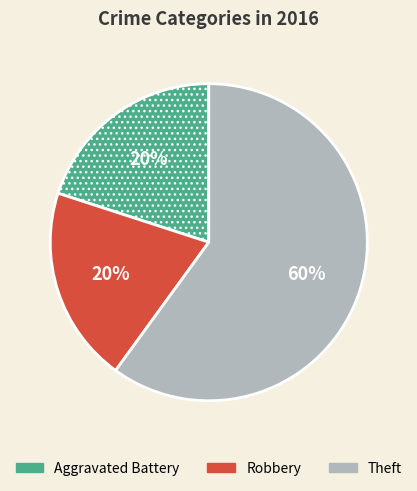

To the nearest percent, what is the combined percentage of Robbery and Theft?

80%